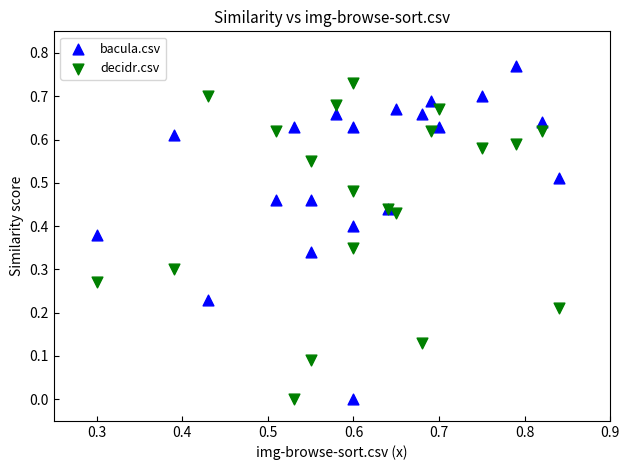

Which series contains the highest Y value?

bacula.csv